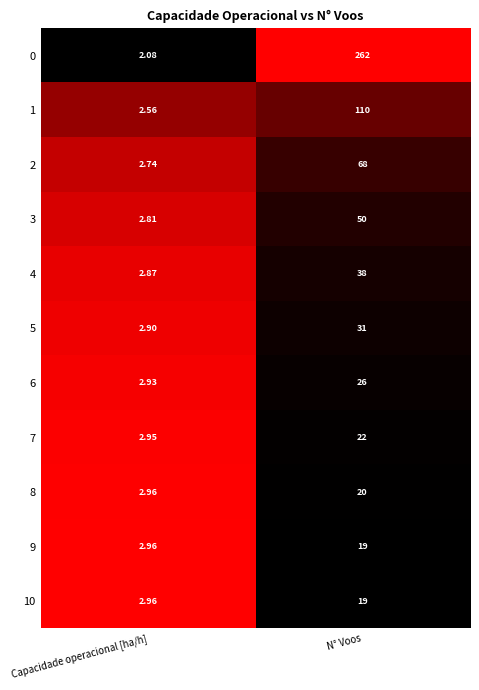

At which category is the sum across all series the highest?

N° Voos